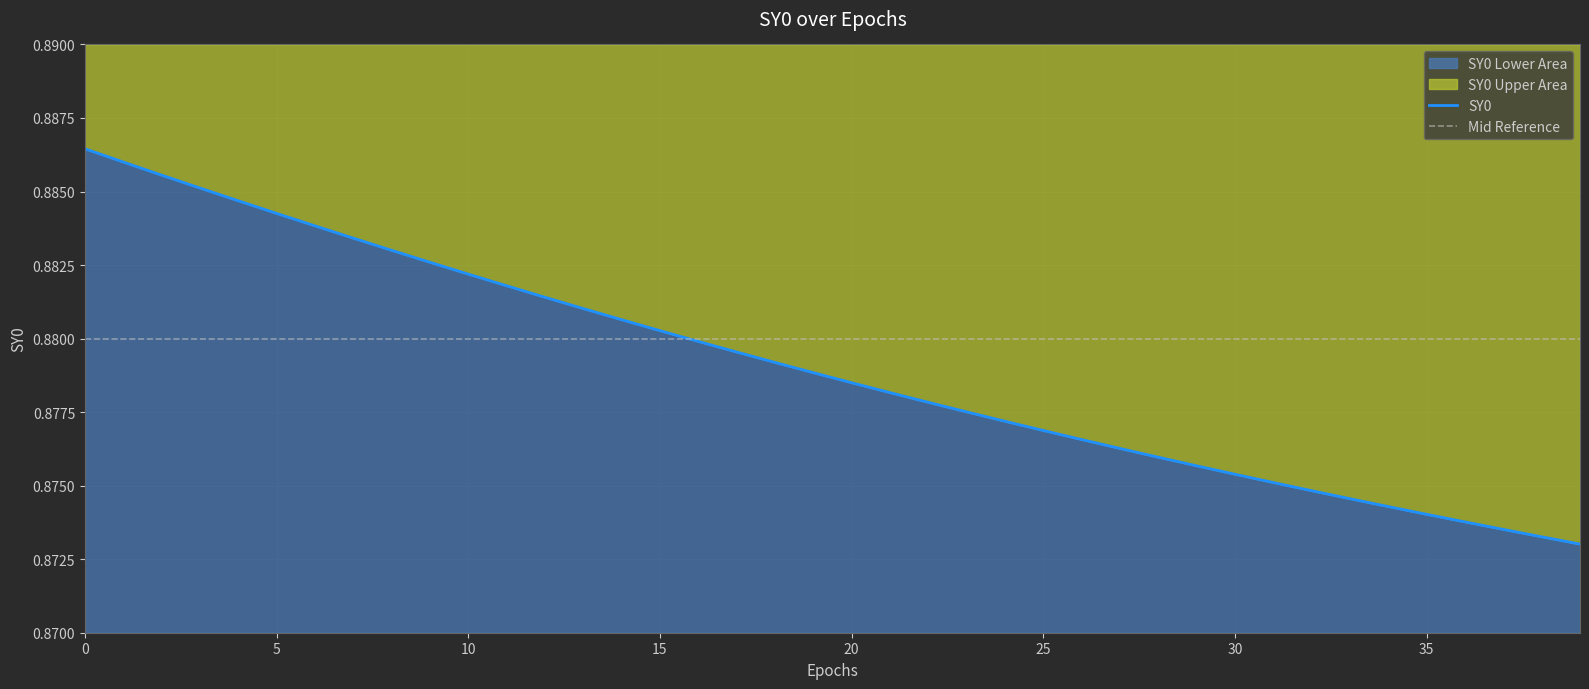

List the series in order of their overall mean, lowest first.

SY0, Mid Reference